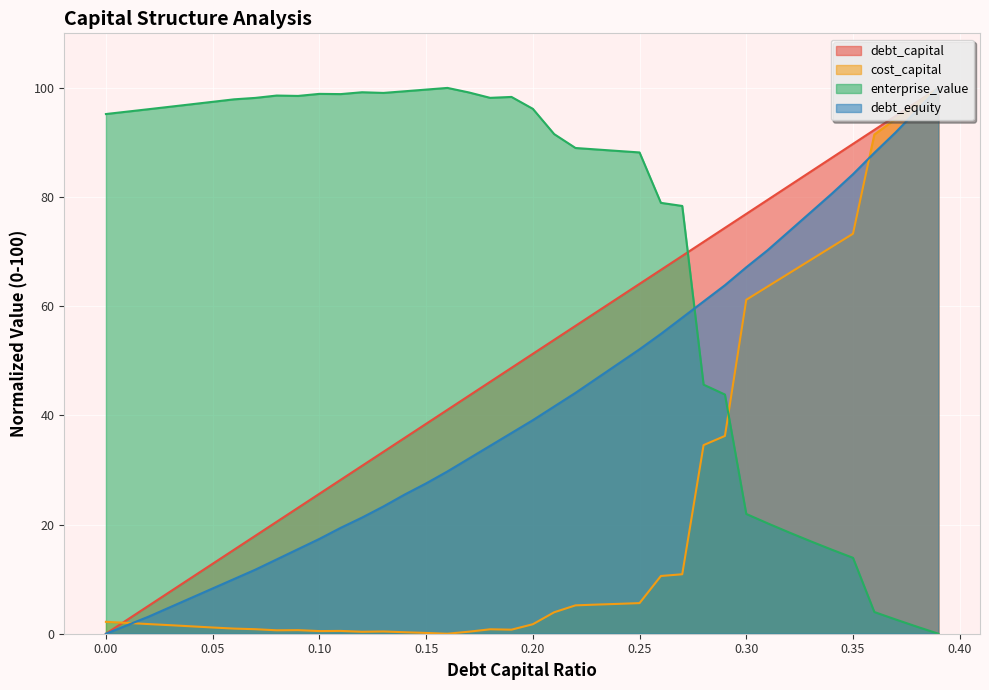

How many data points in enterprise_value are above 95?

21